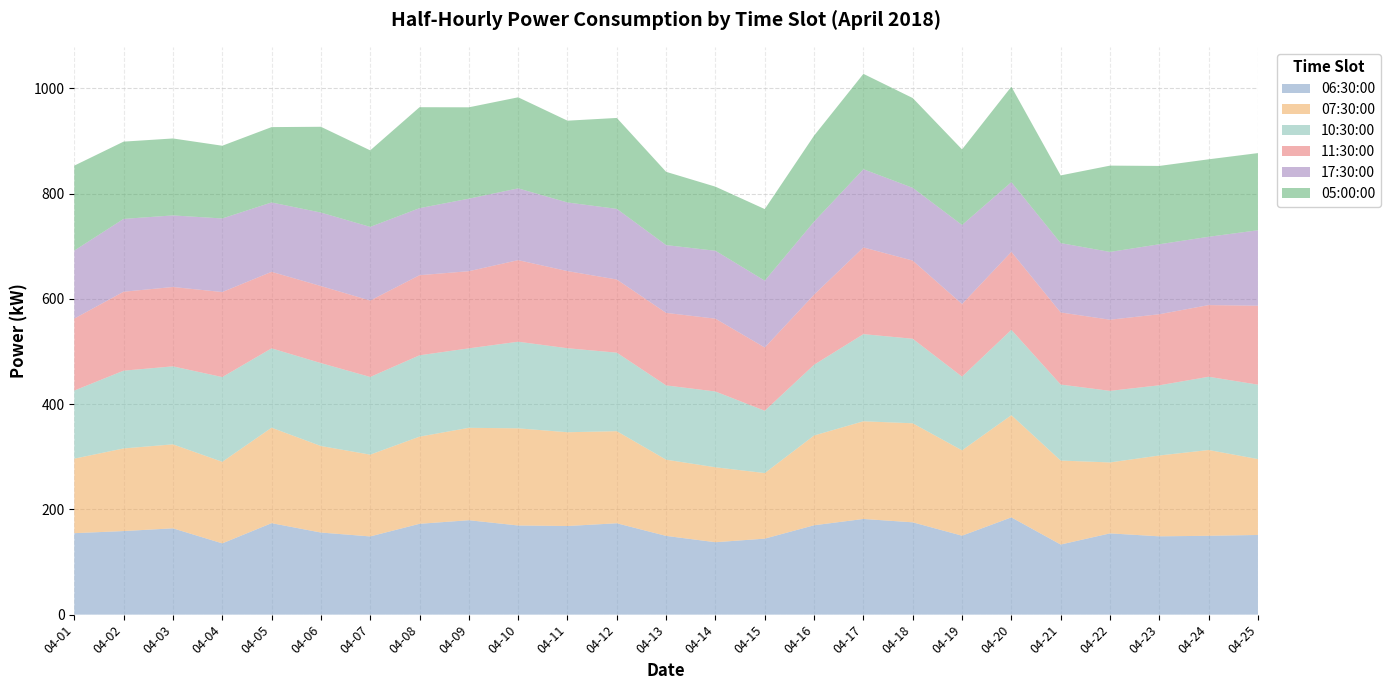

Reading left to right, list all the values displayed in this chart.

06:30:00: 2018-04-01=154.8	2018-04-02=158.8	2018-04-03=164.0	2018-04-04=135.4	2018-04-05=173.8	2018-04-06=156.0	2018-04-07=148.6	2018-04-08=172.6	2018-04-09=179.4	2018-04-10=169.4	2018-04-11=168.4	2018-04-12=173.6	2018-04-13=149.6	2018-04-14=137.6	2018-04-15=144.4	2018-04-16=169.8	2018-04-17=181.8	2018-04-18=175.4	2018-04-19=150.0	2018-04-20=184.8	2018-04-21=133.2	2018-04-22=154.4	2018-04-23=148.8	2018-04-24=149.8	2018-04-25=151.4
07:30:00: 2018-04-01=141.6	2018-04-02=157.0	2018-04-03=159.6	2018-04-04=155.0	2018-04-05=181.4	2018-04-06=164.4	2018-04-07=155.4	2018-04-08=165.6	2018-04-09=175.6	2018-04-10=184.6	2018-04-11=178.2	2018-04-12=175.0	2018-04-13=144.8	2018-04-14=142.4	2018-04-15=124.6	2018-04-16=170.6	2018-04-17=185.6	2018-04-18=188.2	2018-04-19=162.2	2018-04-20=194.2	2018-04-21=159.6	2018-04-22=134.8	2018-04-23=153.6	2018-04-24=163.0	2018-04-25=144.2
10:30:00: 2018-04-01=129.4	2018-04-02=147.8	2018-04-03=148.2	2018-04-04=161.0	2018-04-05=150.8	2018-04-06=157.6	2018-04-07=147.6	2018-04-08=154.6	2018-04-09=151.0	2018-04-10=164.6	2018-04-11=159.6	2018-04-12=149.2	2018-04-13=141.2	2018-04-14=144.0	2018-04-15=118.4	2018-04-16=134.4	2018-04-17=165.6	2018-04-18=160.6	2018-04-19=140.0	2018-04-20=162.2	2018-04-21=144.4	2018-04-22=136.0	2018-04-23=133.4	2018-04-24=139.2	2018-04-25=141.4
11:30:00: 2018-04-01=136.8	2018-04-02=150.0	2018-04-03=150.8	2018-04-04=161.6	2018-04-05=145.4	2018-04-06=146.4	2018-04-07=145.2	2018-04-08=152.2	2018-04-09=146.6	2018-04-10=155.0	2018-04-11=146.6	2018-04-12=139.0	2018-04-13=137.8	2018-04-14=138.4	2018-04-15=120.2	2018-04-16=133.2	2018-04-17=164.8	2018-04-18=148.6	2018-04-19=138.0	2018-04-20=148.2	2018-04-21=137.0	2018-04-22=135.2	2018-04-23=135.0	2018-04-24=136.2	2018-04-25=150.0
17:30:00: 2018-04-01=129.2	2018-04-02=138.4	2018-04-03=136.0	2018-04-04=139.8	2018-04-05=131.8	2018-04-06=139.6	2018-04-07=140.0	2018-04-08=127.4	2018-04-09=137.8	2018-04-10=136.4	2018-04-11=130.4	2018-04-12=134.2	2018-04-13=128.8	2018-04-14=129.0	2018-04-15=127.0	2018-04-16=138.8	2018-04-17=148.6	2018-04-18=138.2	2018-04-19=150.2	2018-04-20=132.4	2018-04-21=131.8	2018-04-22=128.8	2018-04-23=133.0	2018-04-24=129.8	2018-04-25=143.4
05:00:00: 2018-04-01=161.4	2018-04-02=146.8	2018-04-03=146.2	2018-04-04=138.2	2018-04-05=143.2	2018-04-06=163.0	2018-04-07=145.4	2018-04-08=191.8	2018-04-09=173.6	2018-04-10=173.0	2018-04-11=155.4	2018-04-12=172.8	2018-04-13=139.2	2018-04-14=121.8	2018-04-15=136.0	2018-04-16=163.4	2018-04-17=181.2	2018-04-18=170.6	2018-04-19=143.6	2018-04-20=181.4	2018-04-21=128.6	2018-04-22=164.0	2018-04-23=148.8	2018-04-24=147.2	2018-04-25=146.6